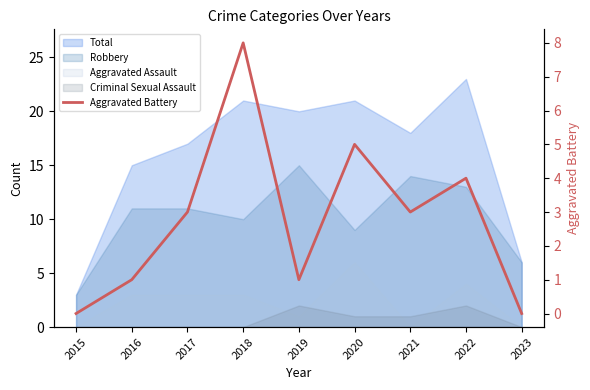

The chart shows a value of 6 at 2022. True or false?

False